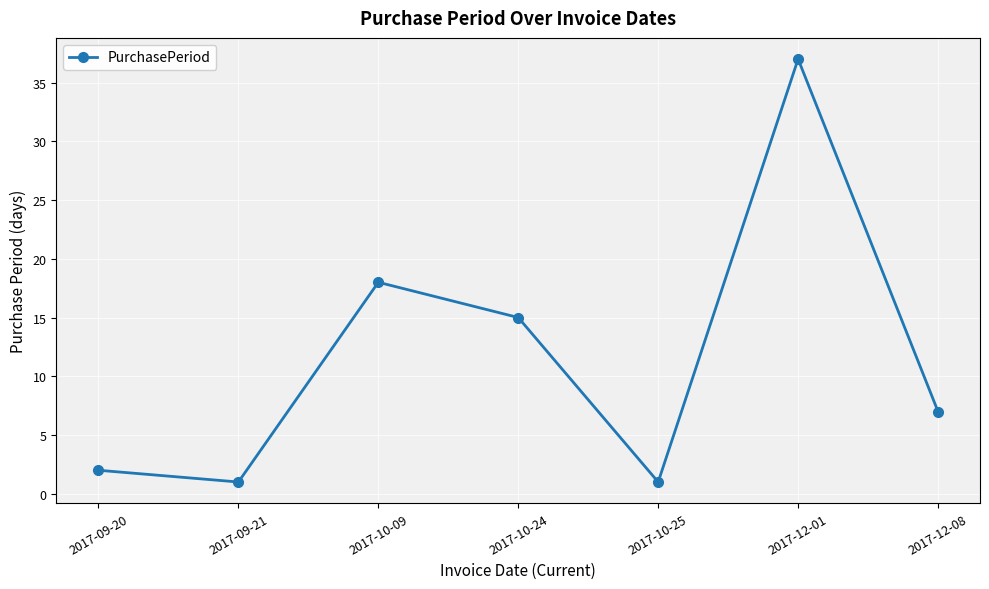

What is the label of the 3rd point from the left?

2017-10-09